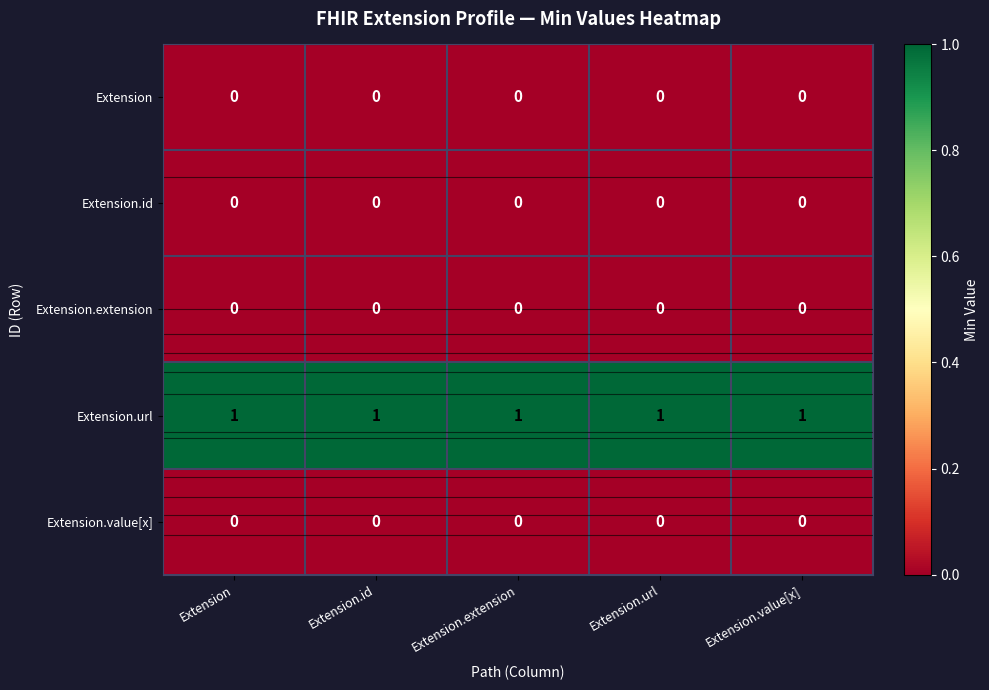

At which category is the sum across all series the highest?

Extension